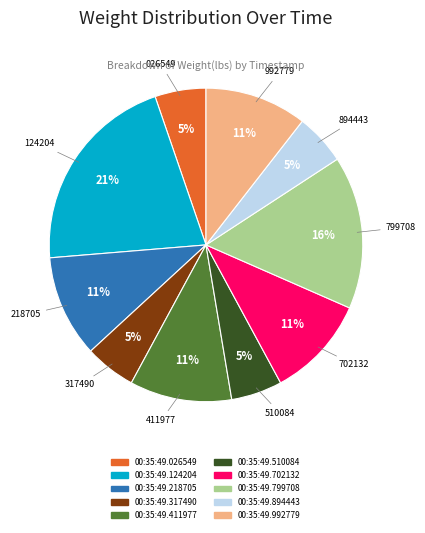

How many segments does this pie chart have?

10